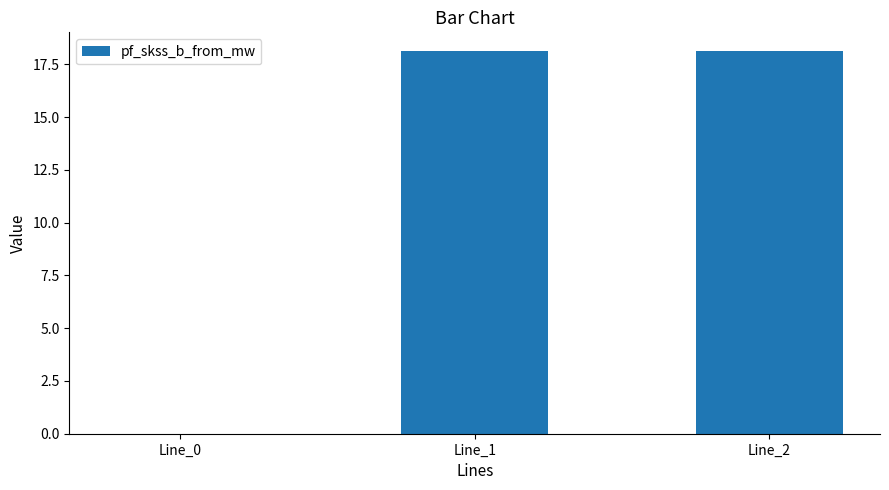

What is the sum of all values?

36.2